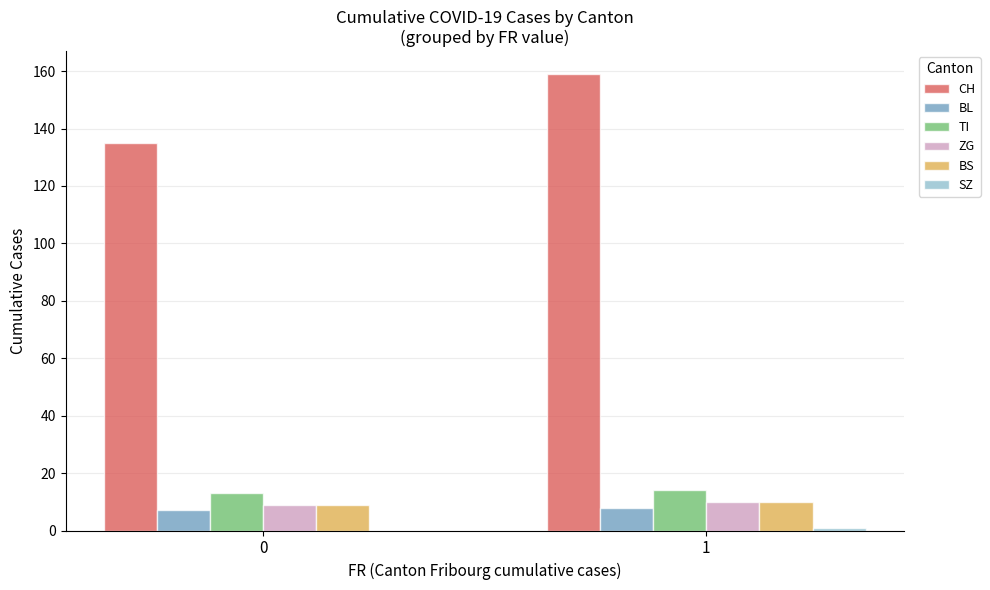

Is it true that CH equals 135 at 0?

True